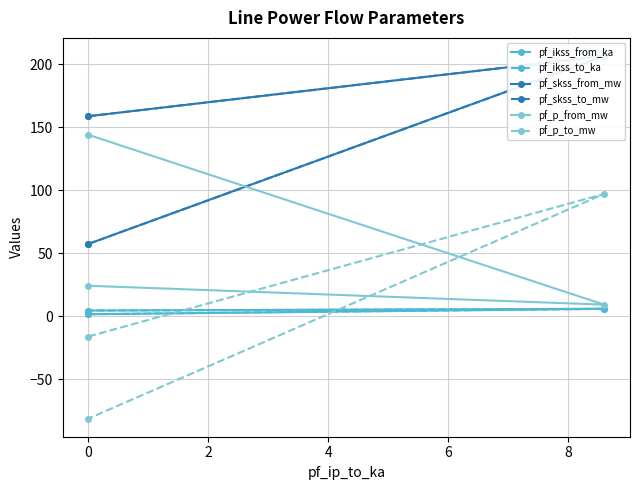

Is this an area chart (filled region under the line)?

No